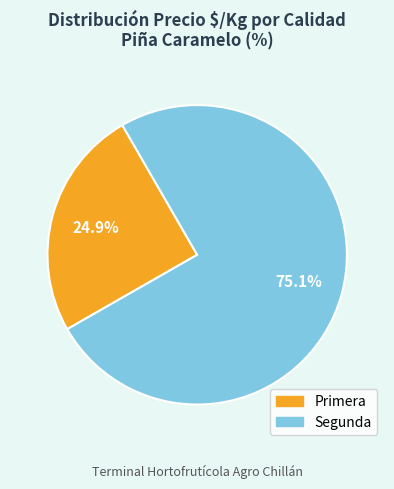

Is there any slice that represents more than half of the pie?

Yes